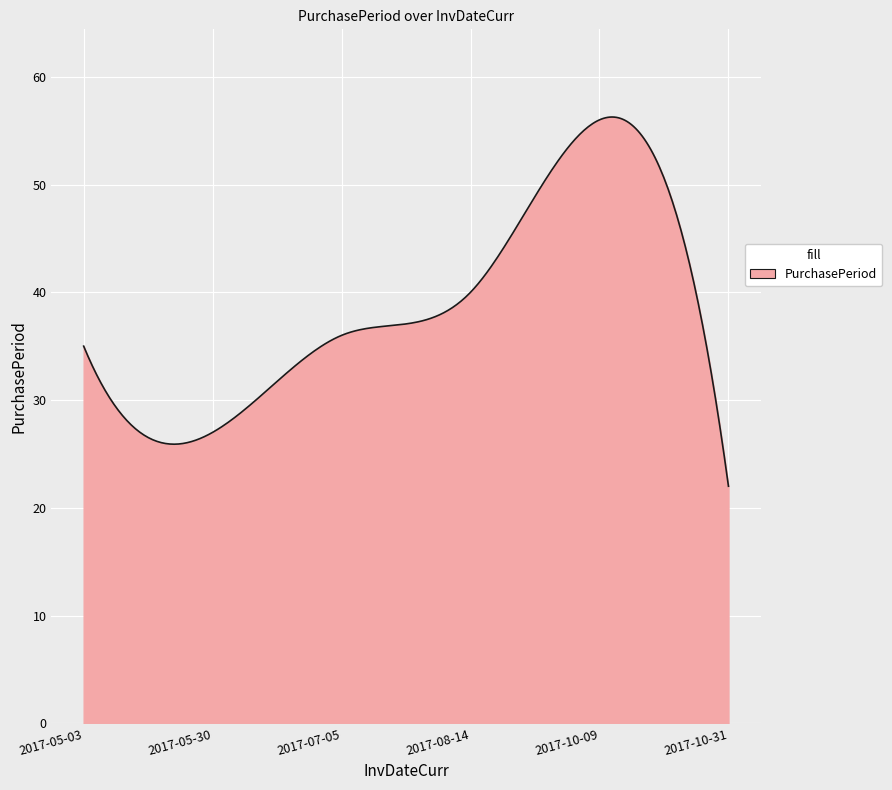

What is the maximum value shown in the chart?

56.3